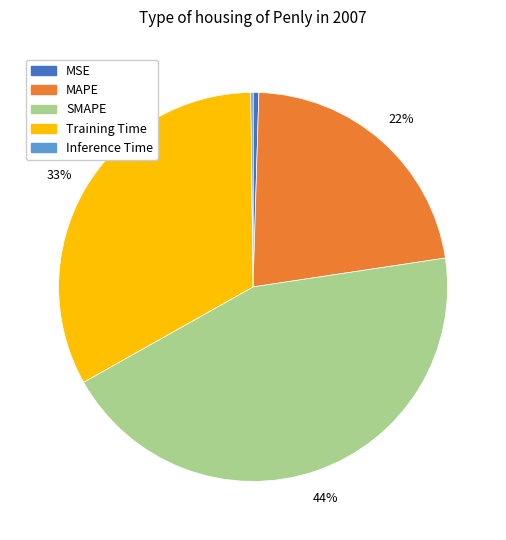

Is the sum of MSE and Training Time greater than half?

No